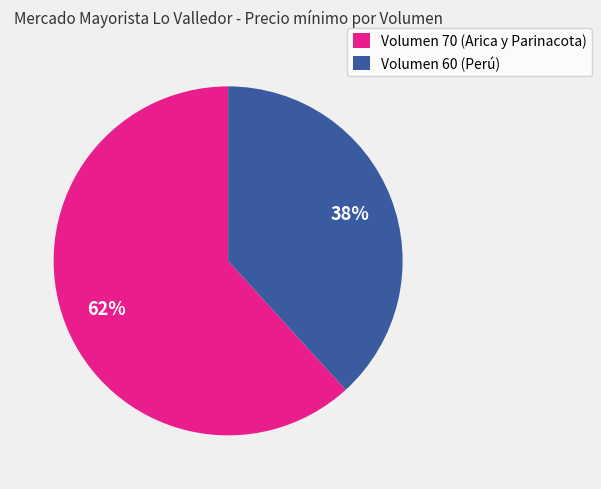

To the nearest percent, what is the combined percentage of Volumen 60 (Perú) and Volumen 70 (Arica y Parinacota)?

100%